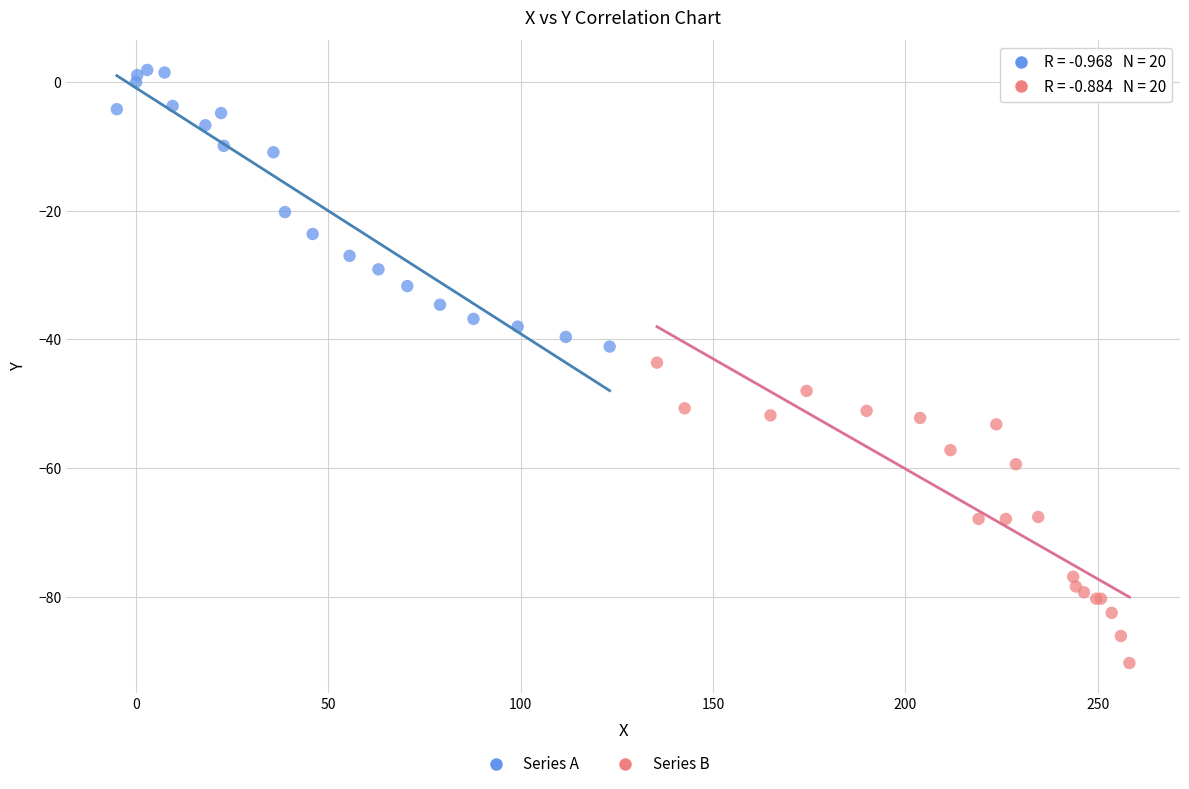

Which series contains the highest Y value?

Series A